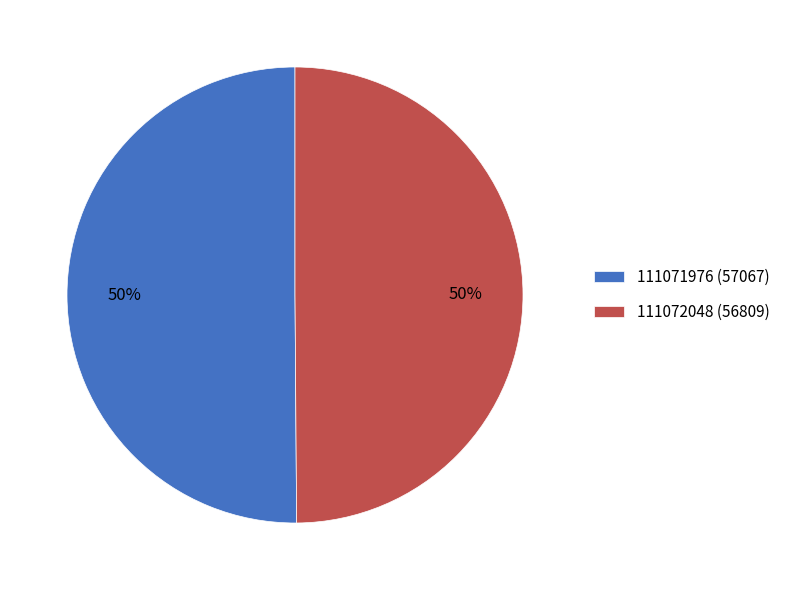

What percentage is the 111072048 slice, to the nearest percent?

50%